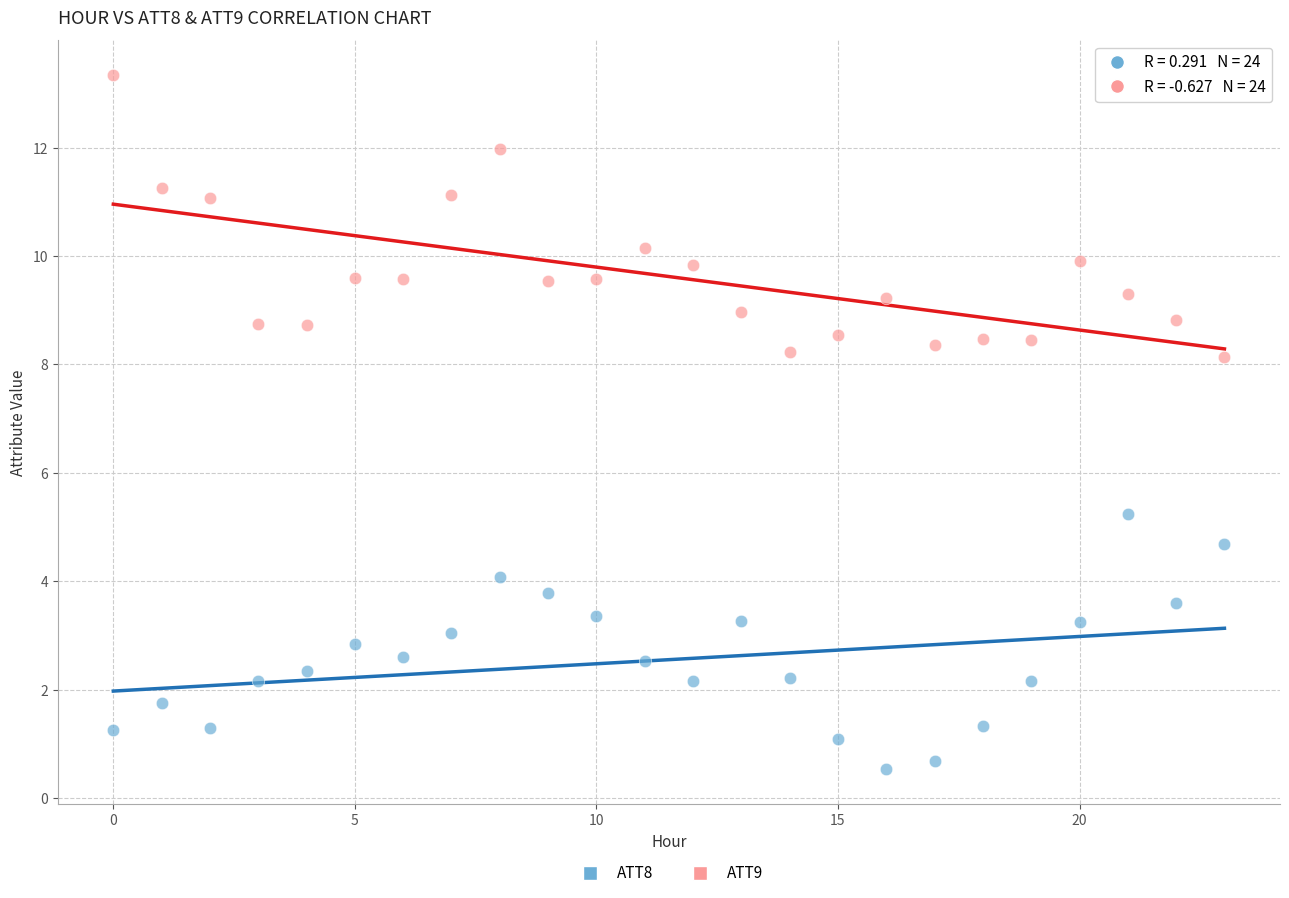

Which series contains the highest Y value?

ATT9